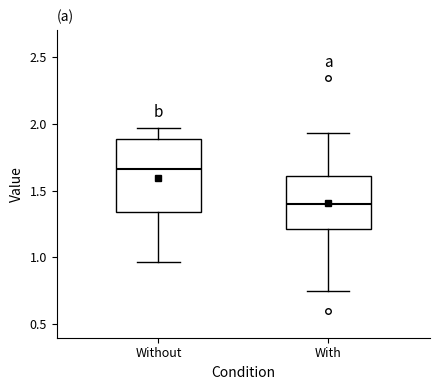

Where does the median line of the box for Without sit on the y-axis? The values are not printed on the chart, so give them approximately, as read against the axis.

1.65